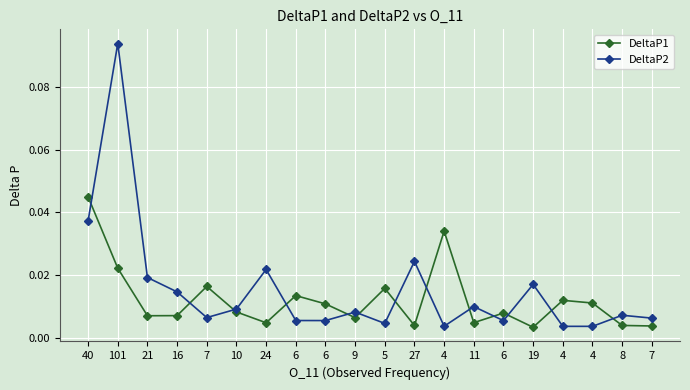

What is the label of the 2nd point from the right?

8